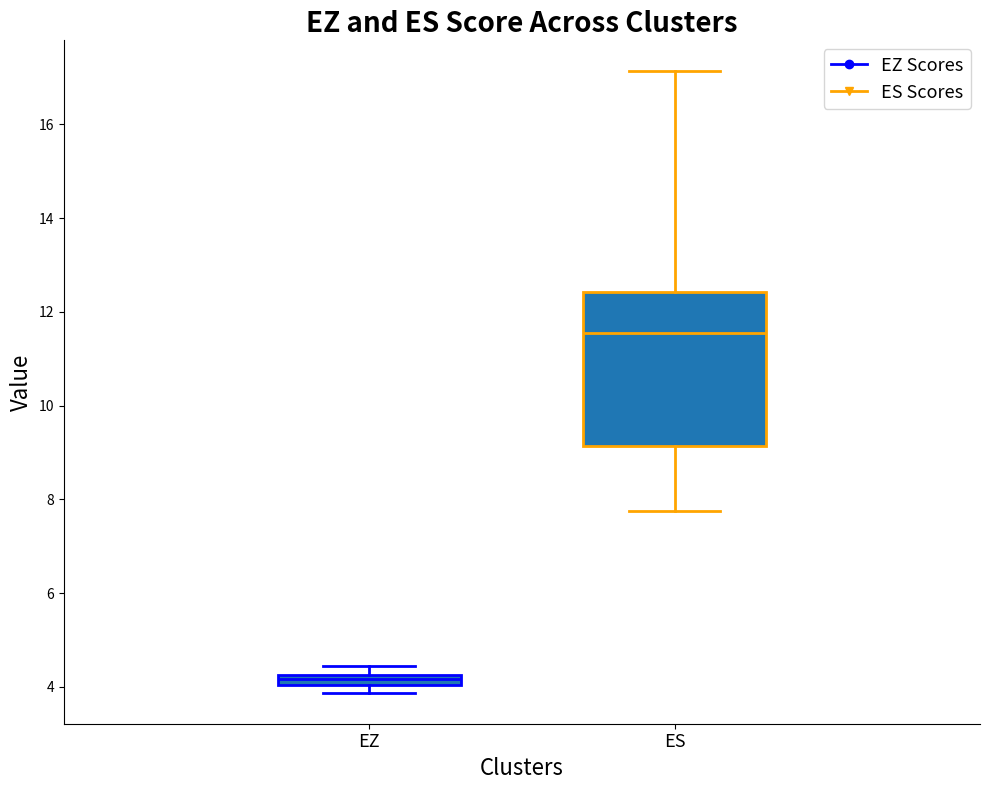

Where is the upper edge of the box for EZ on the y-axis? The values are not printed on the chart, so give them approximately, as read against the axis.

4.2